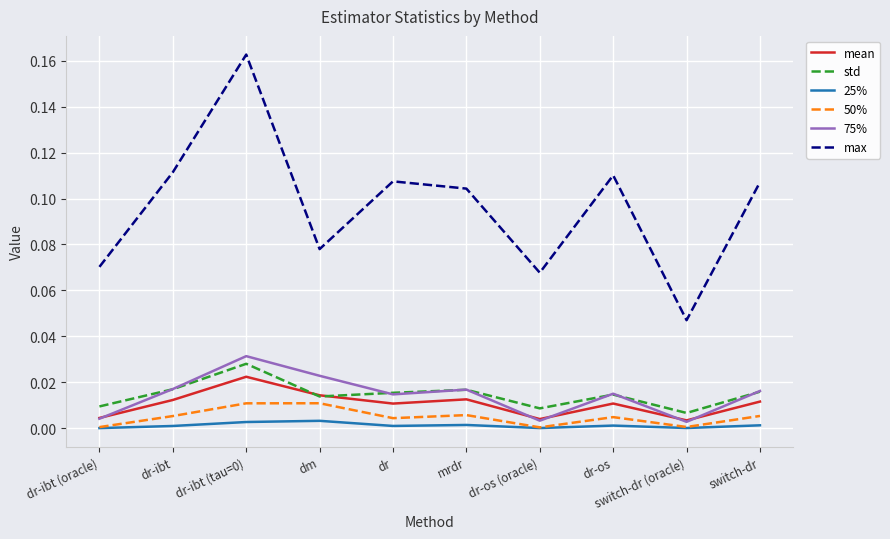

Which series has the largest range (max minus min)?

max